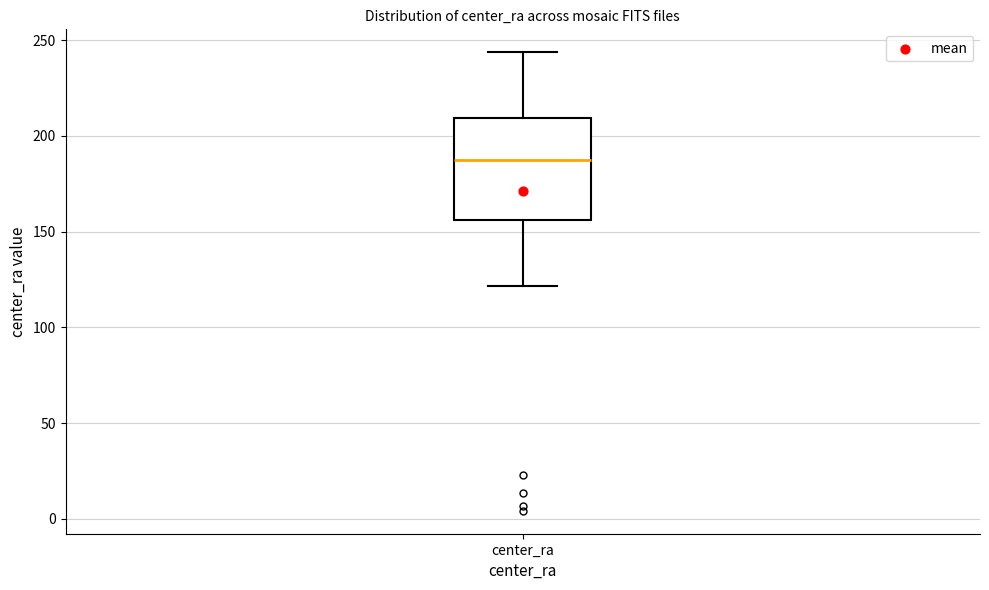

Transcribe this box plot: give where the median line is, the range the box spans, and where the two whiskers end, as read against the y-axis. The values are not printed on the chart, so give them approximately, as read against the axis.

median 185, box 155 to 210, whiskers 120 to 245